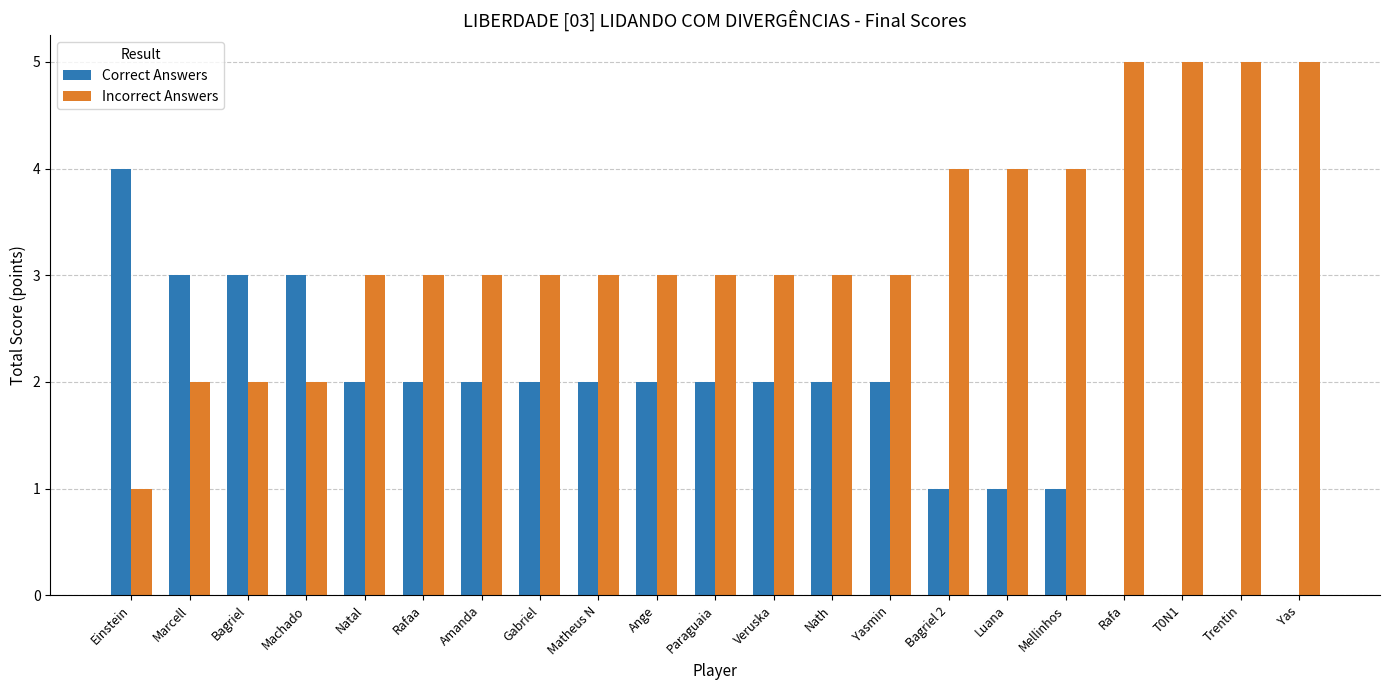

Where does the Correct Answers series first go above 2?

Einstein